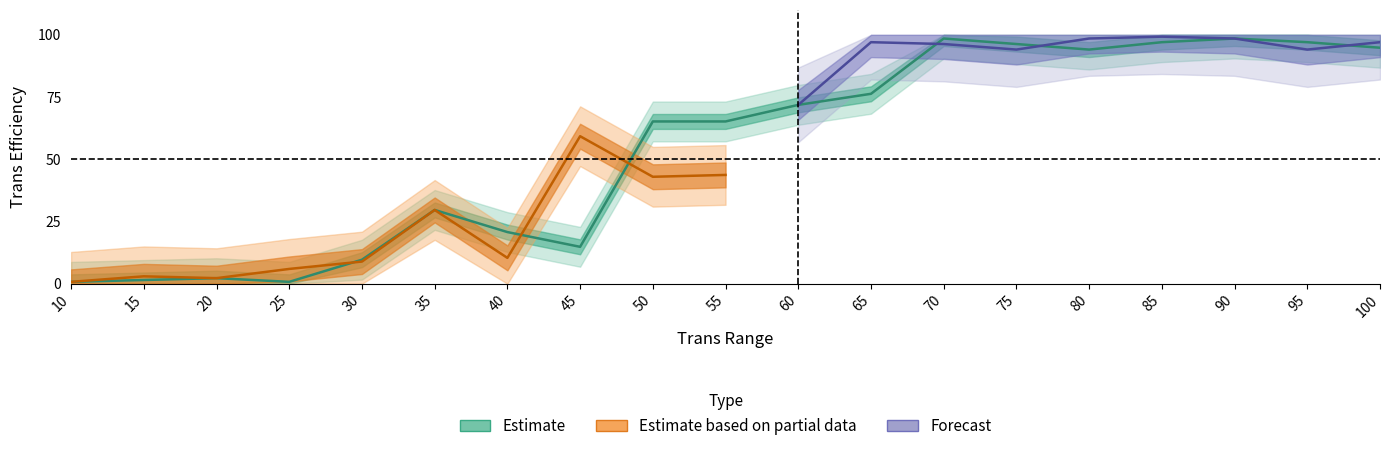

What is the minimum value shown in the chart?

0.7